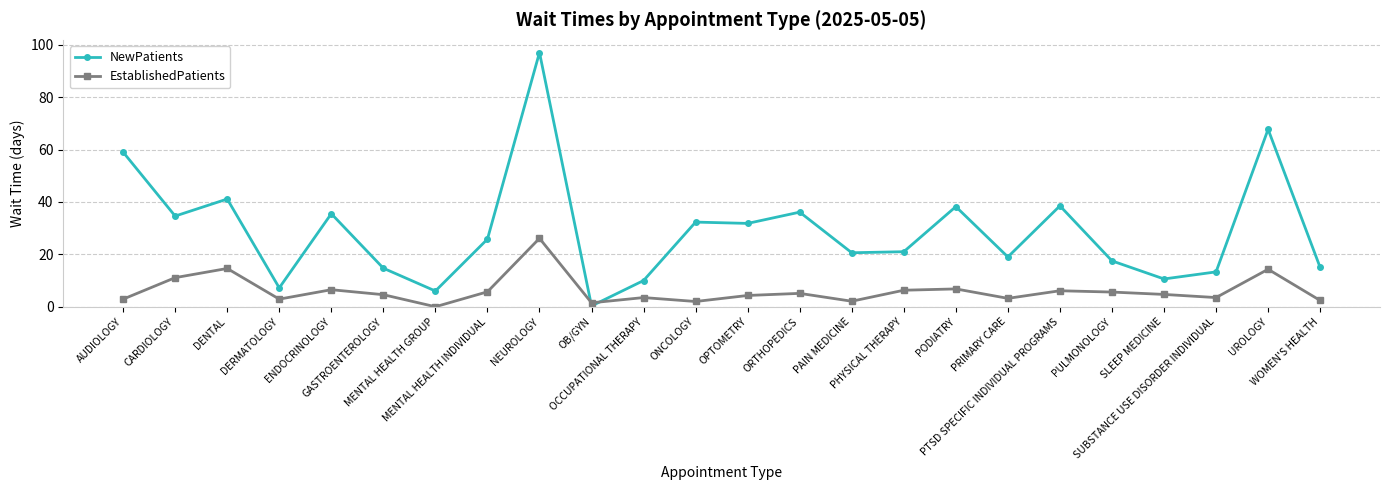

The value of NewPatients at OB/GYN is 0.3. True or false?

True